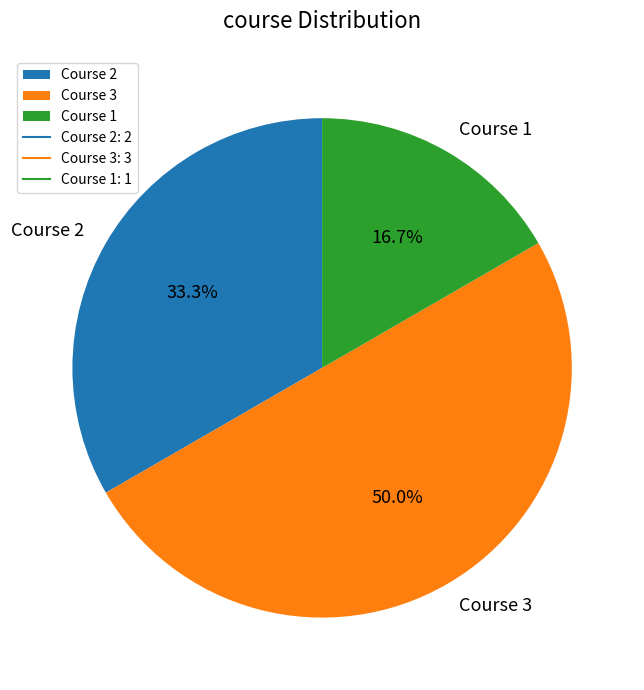

To the nearest percent, what portion does Course 3 represent?

50%